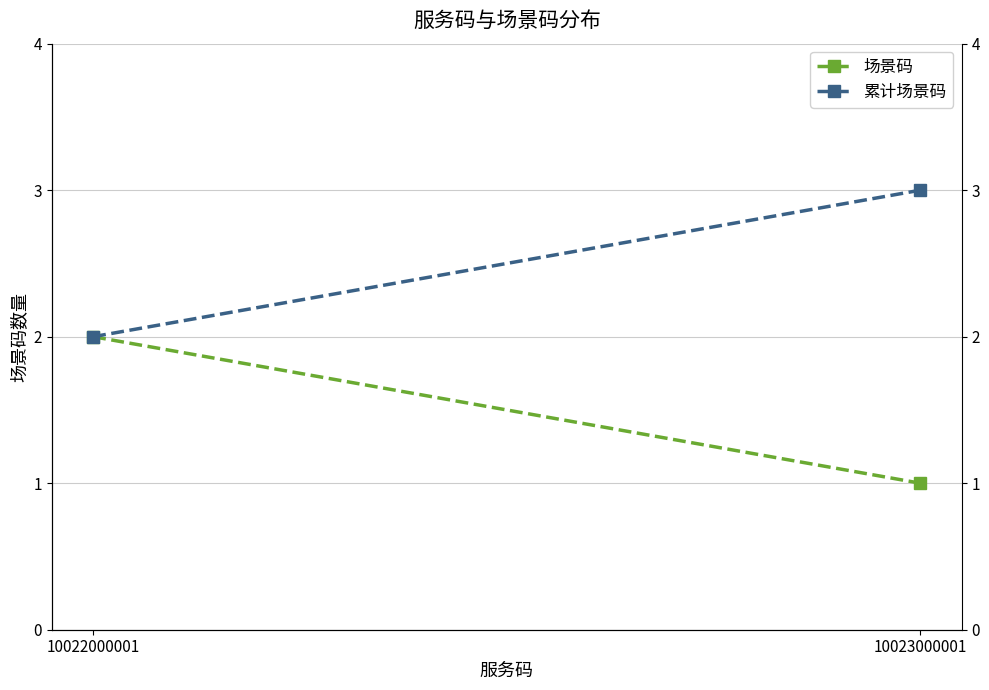

Count the number of categories in the chart.

2